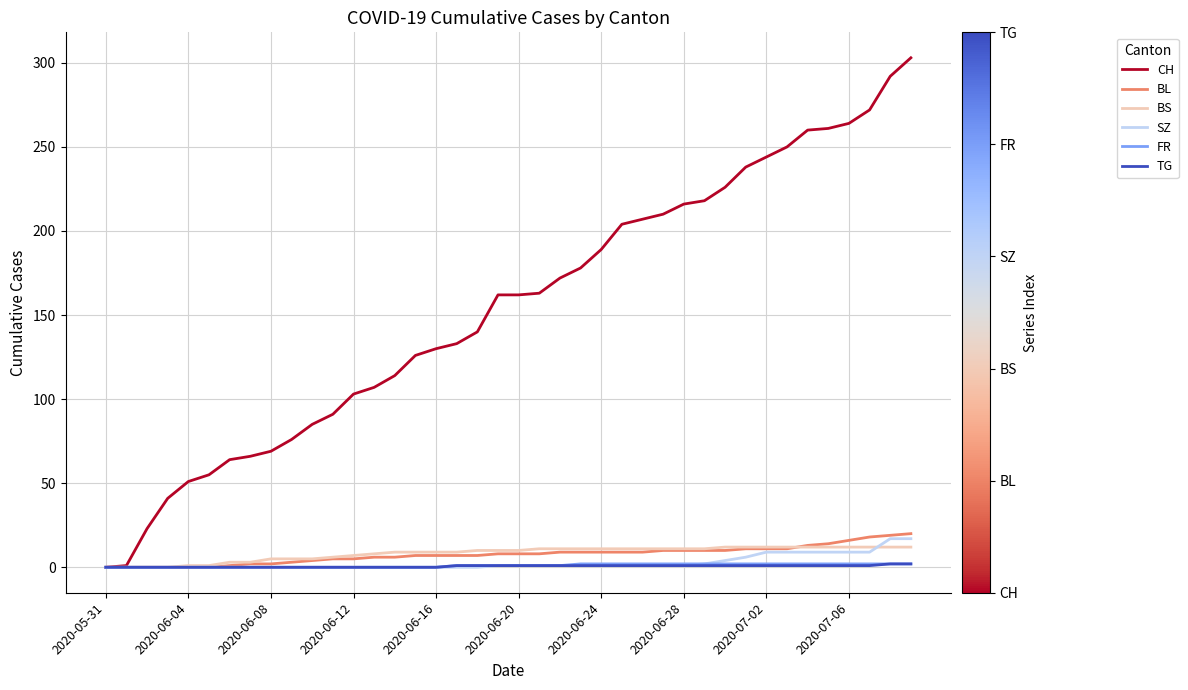

Is this an area chart (filled region under the line)?

No